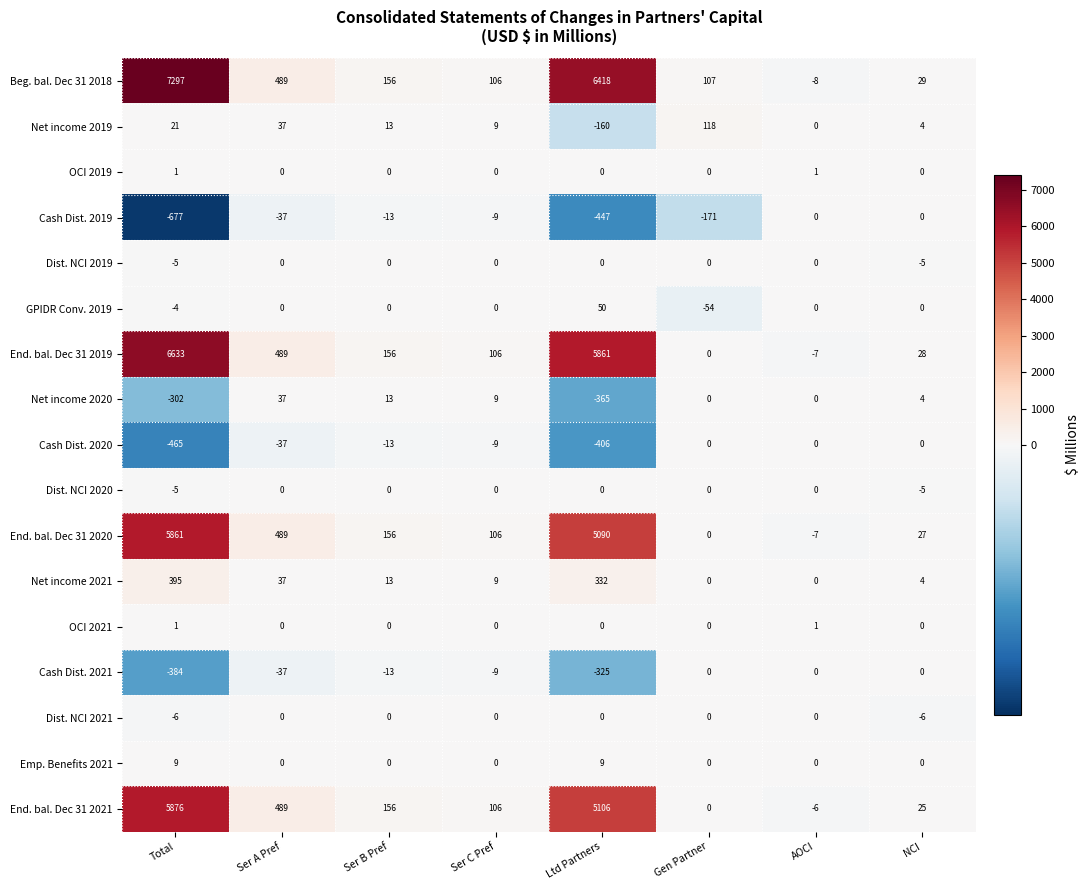

The Dist. NCI 2021 series shows 0 at Ltd Partners. True or false?

True